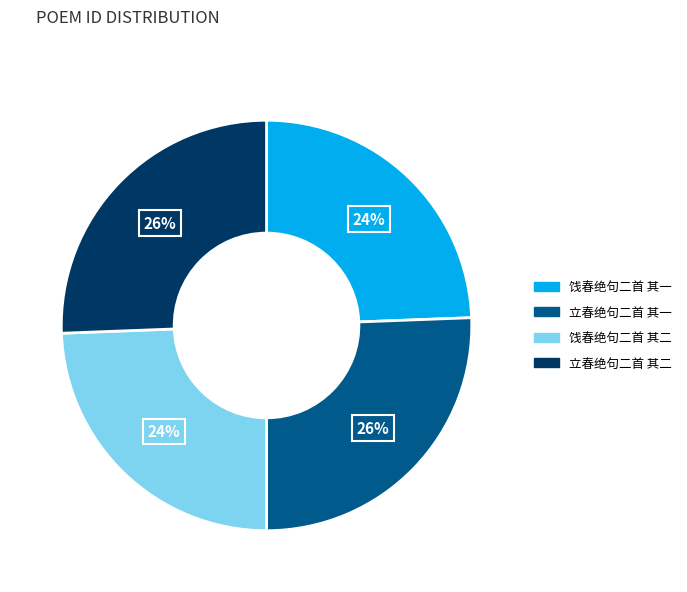

Does any single category account for the majority?

No